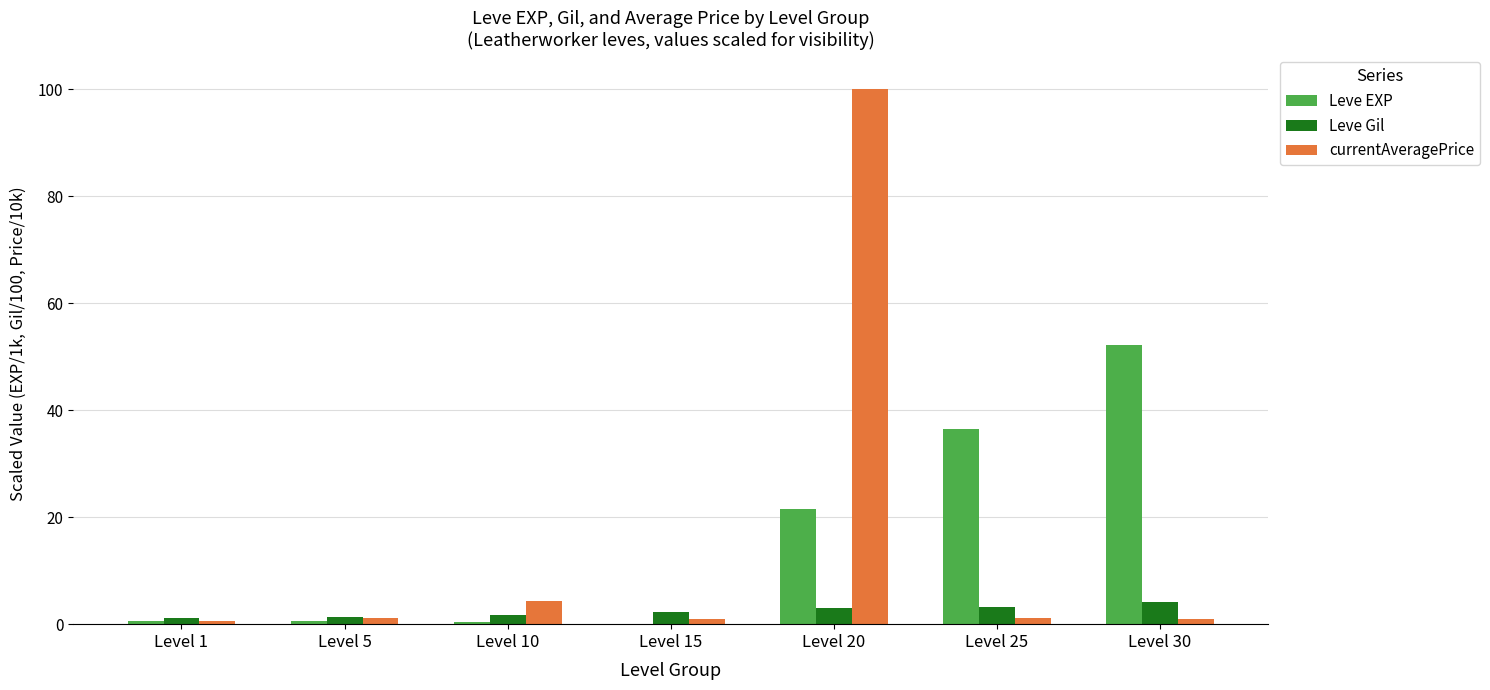

At which category is the sum across all series the highest?

Level 20